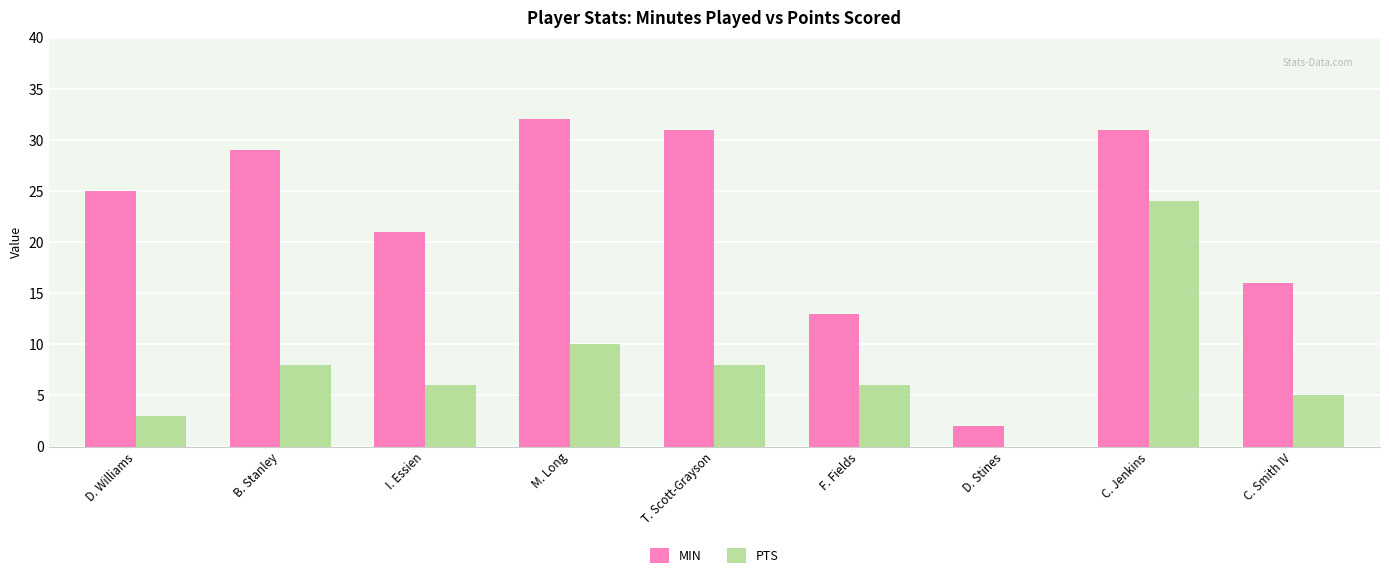

How many groups of bars are there?

9